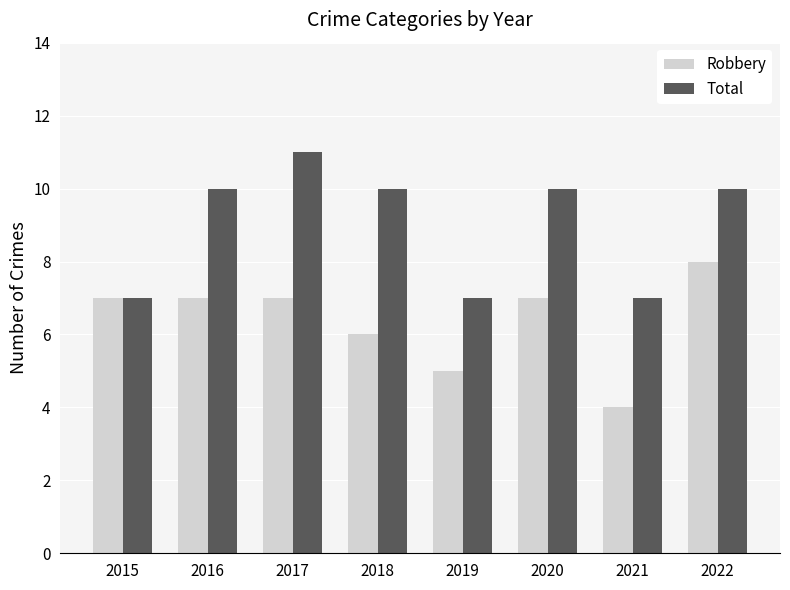

List the series in order of their peak value, lowest first.

Robbery, Total